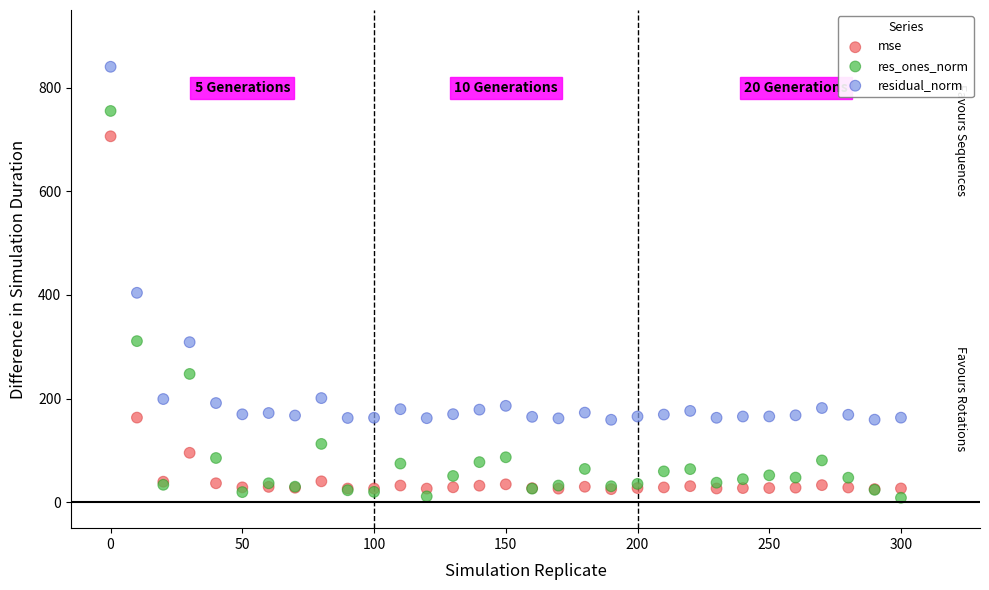

In the res_ones_norm series, what Y value is closest to 381?

311.0